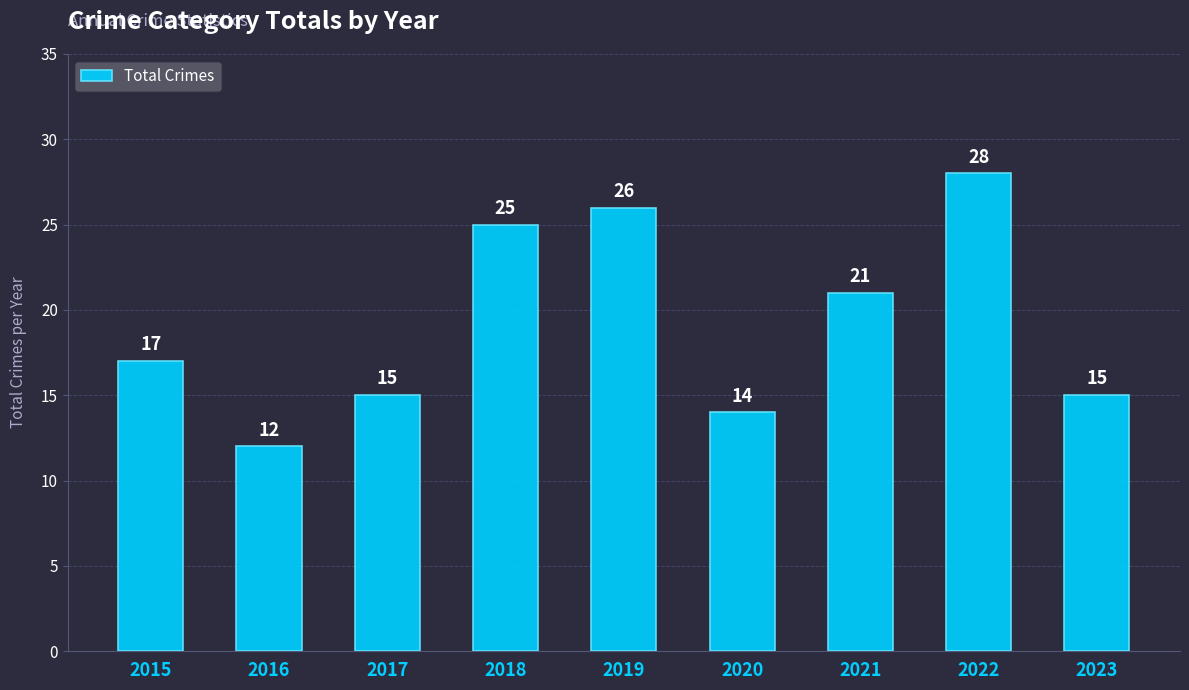

The chart shows a value of 35 at 2018. True or false?

False